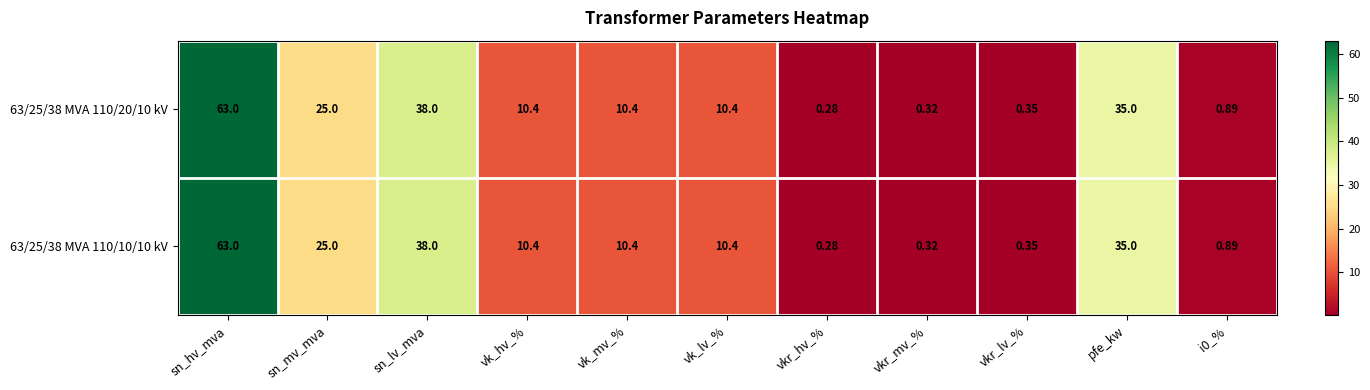

At which category is the sum across all series the highest?

sn_hv_mva